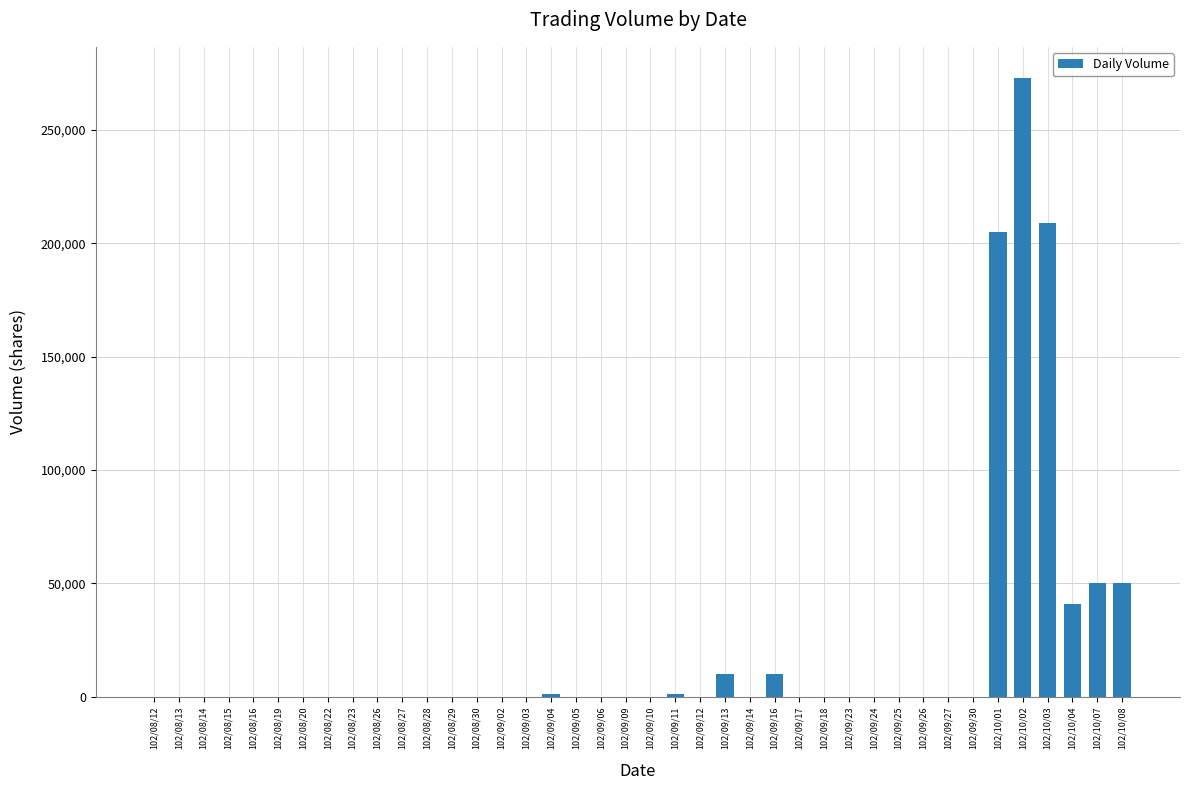

What is the sum of all values?

850000